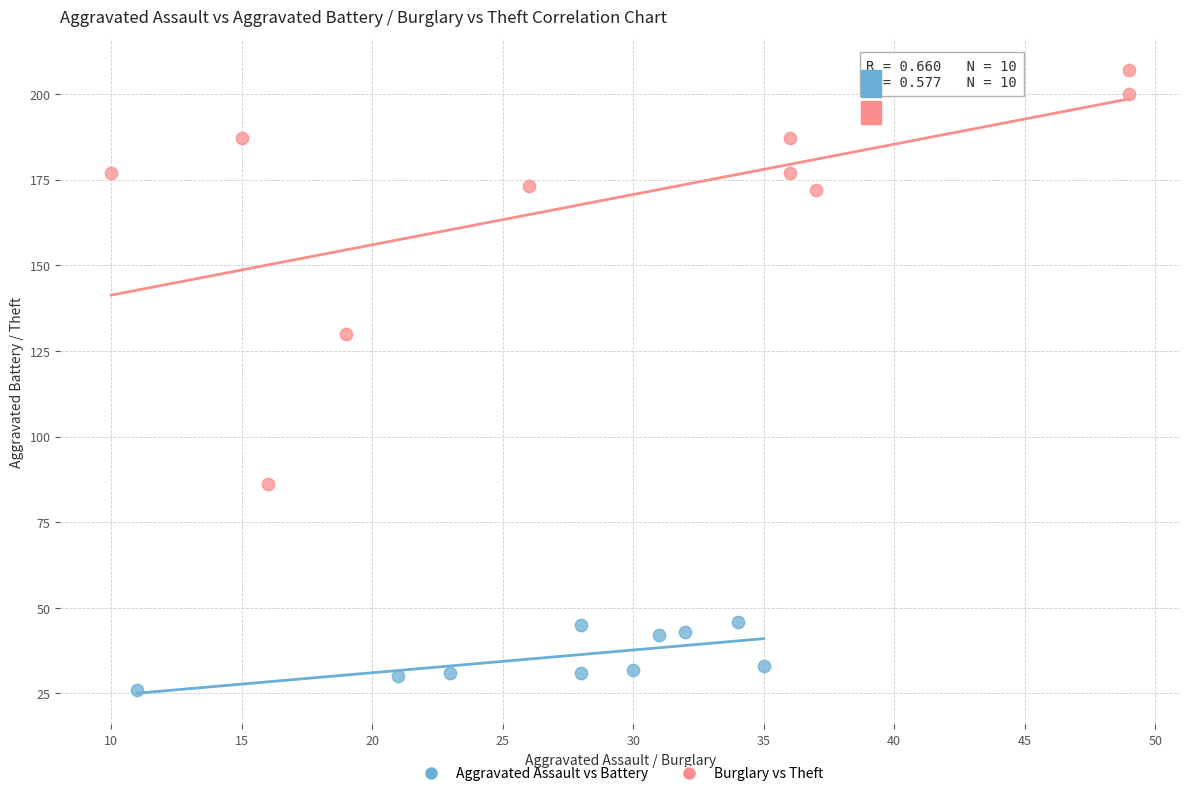

What are all the series names shown in the legend?

Aggravated Assault vs Battery, Burglary vs Theft